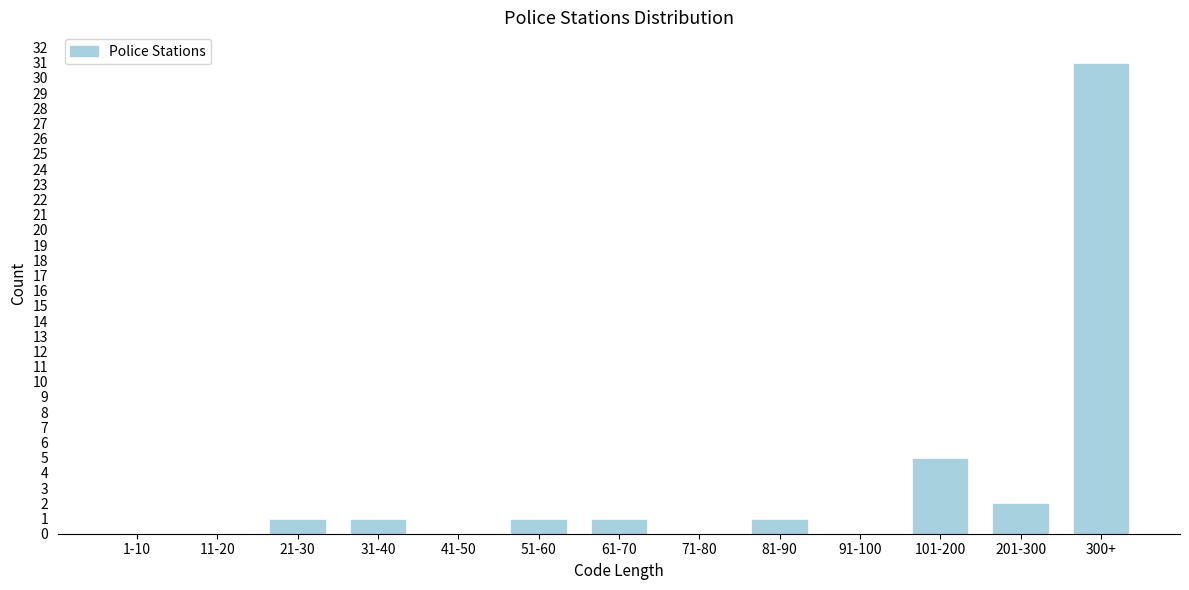

Reading right to left, what are all the values shown in this chart?

300+=31	201-300=2	101-200=5	91-100=0	81-90=1	71-80=0	61-70=1	51-60=1	41-50=0	31-40=1	21-30=1	11-20=0	1-10=0